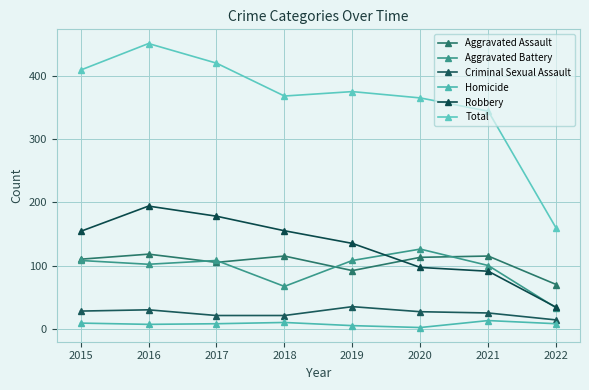

List the labels in order of Aggravated Battery value, largest first.

2020, 2015, 2017, 2019, 2016, 2021, 2018, 2022